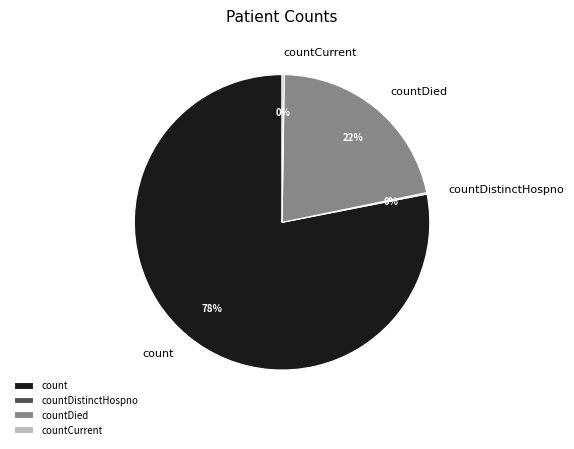

What is the largest slice in the pie chart?

count